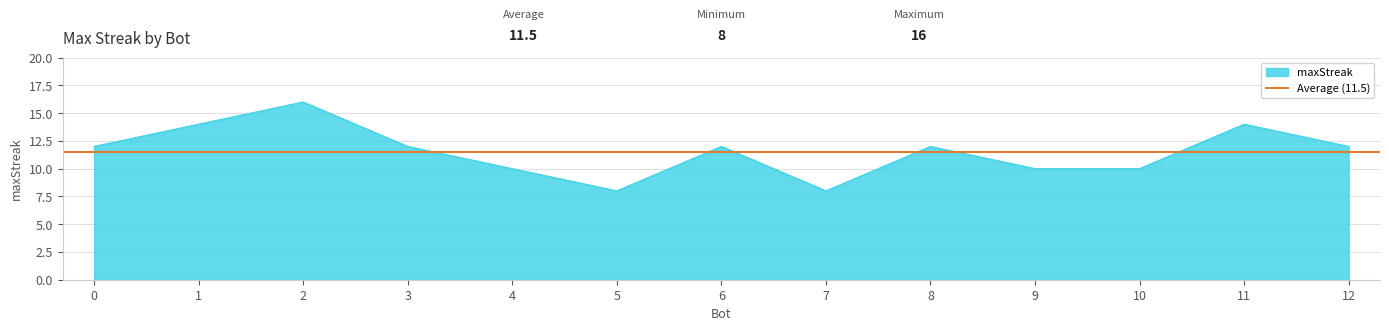

How many values exceed 12?

3